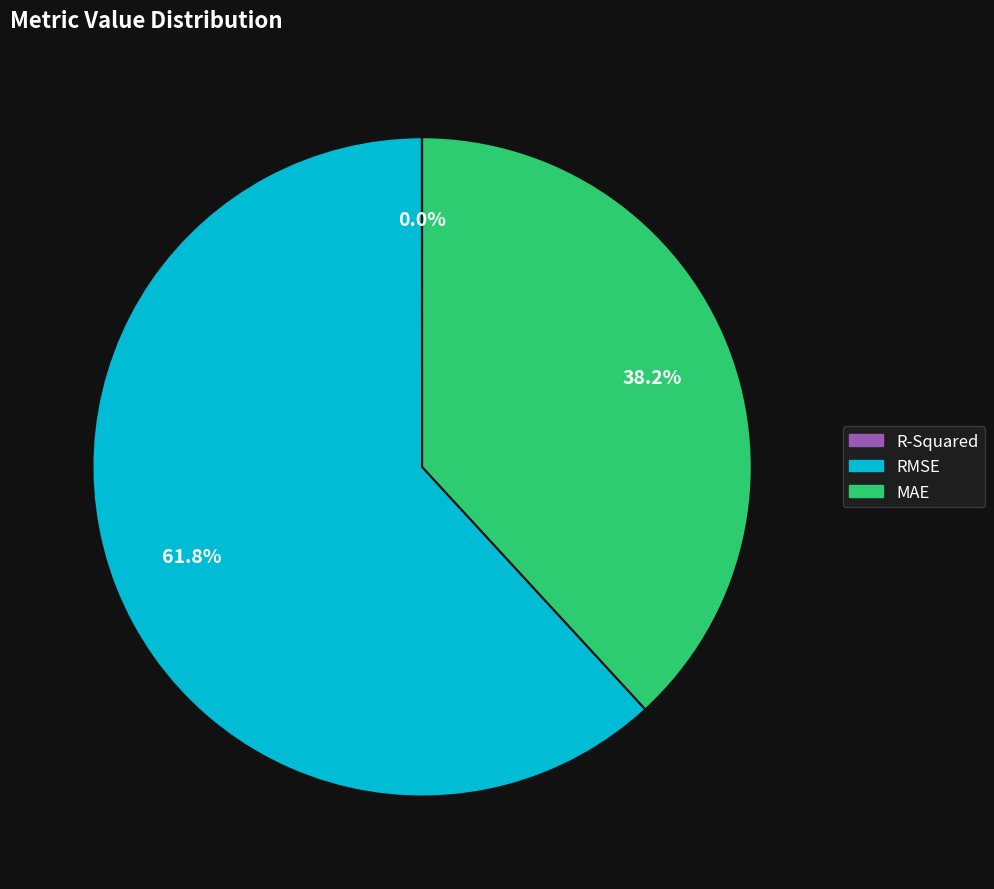

Approximately how many times larger is the value at RMSE compared to MAE?

1.6